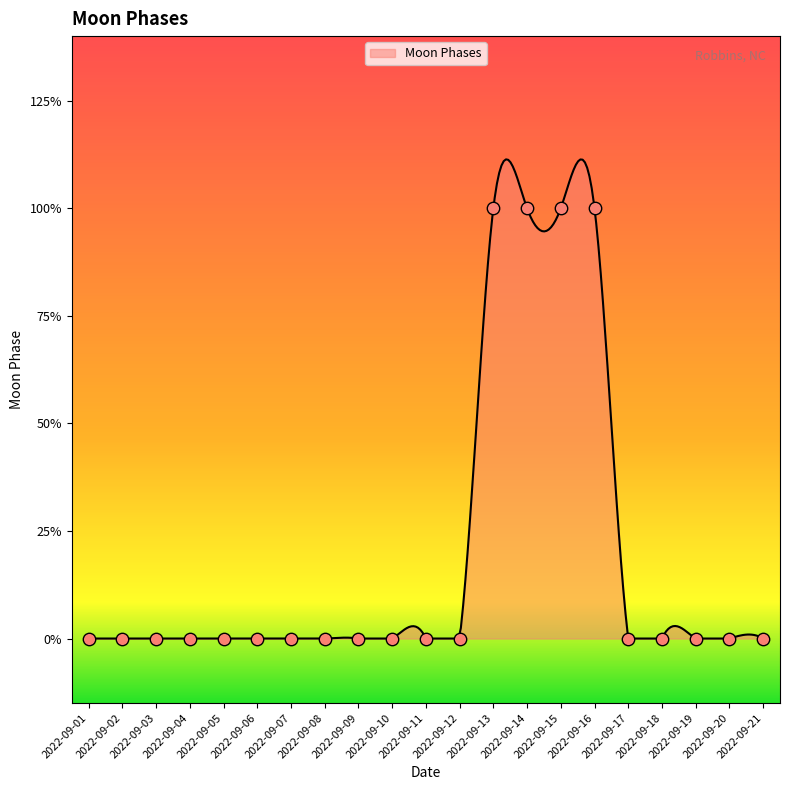

Which has a higher value, 2022-09-18 or 2022-09-15?

2022-09-15